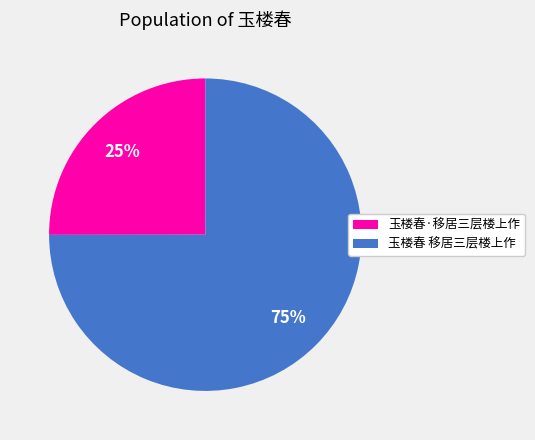

What percentage is the 玉楼春·移居三层楼上作 slice, to the nearest percent?

25%